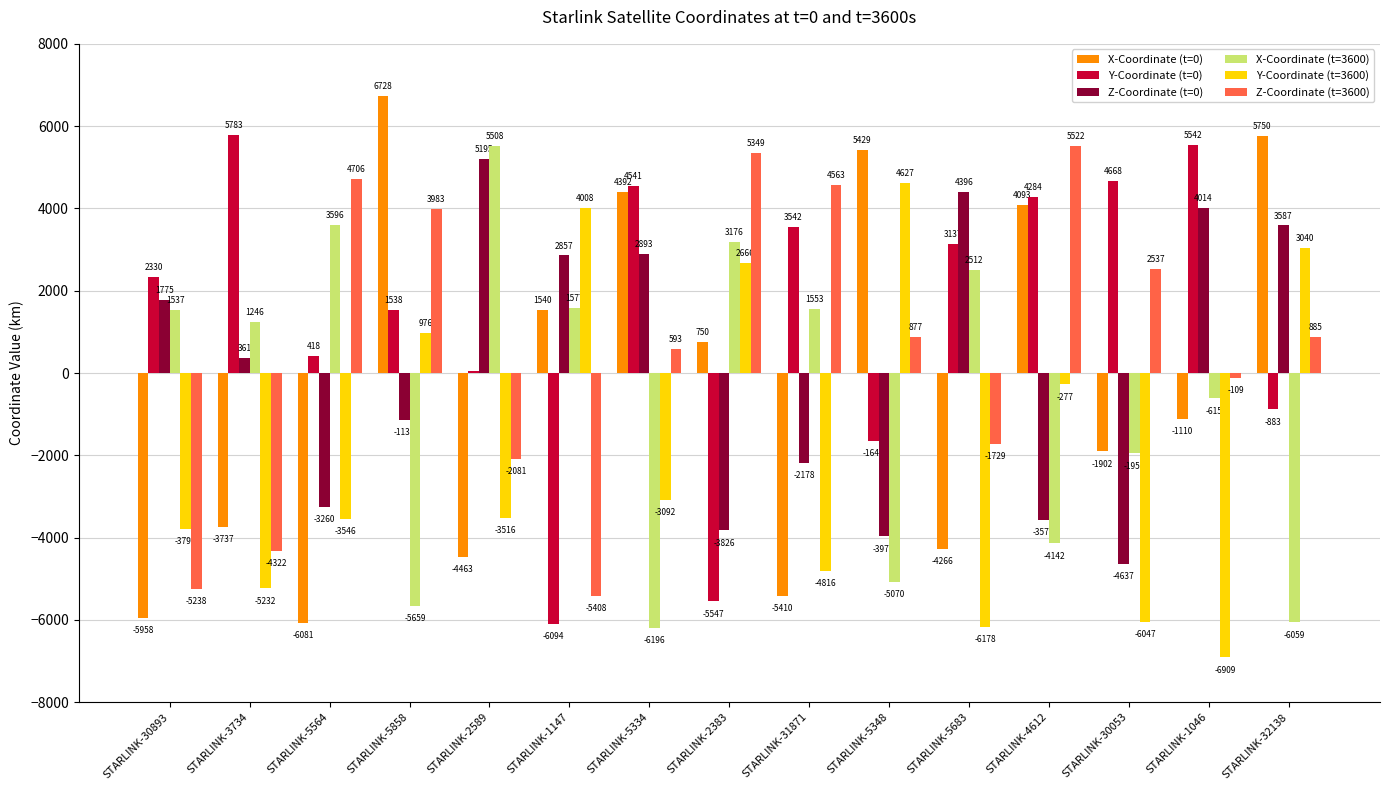

What are all the series names shown in the legend?

X-Coordinate (t=0), Y-Coordinate (t=0), Z-Coordinate (t=0), X-Coordinate (t=3600), Y-Coordinate (t=3600), Z-Coordinate (t=3600)